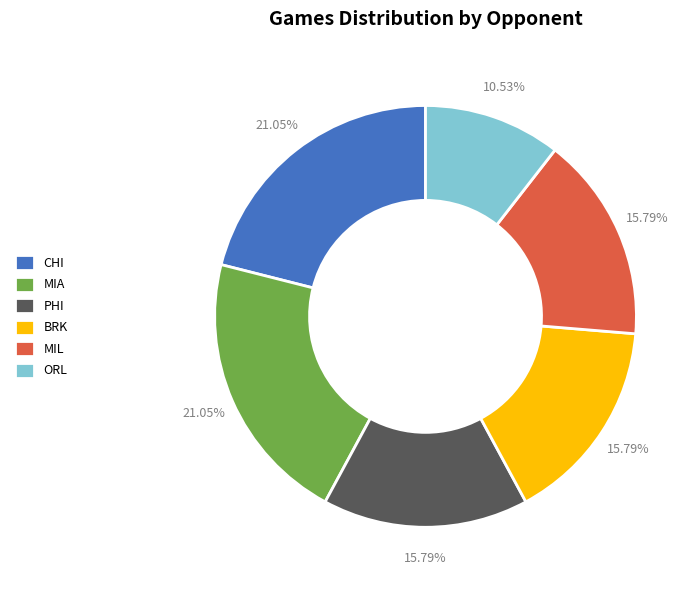

Count the number of slices in the pie.

6